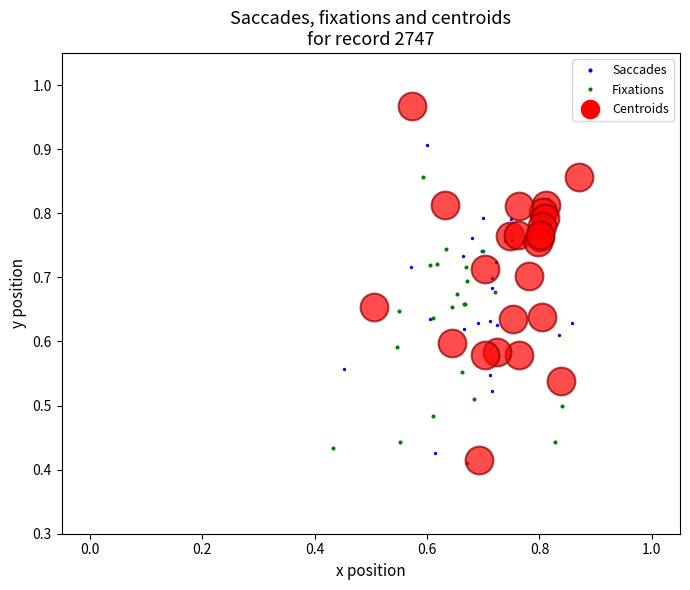

Which series has the largest Y range (max minus min)?

Centroids